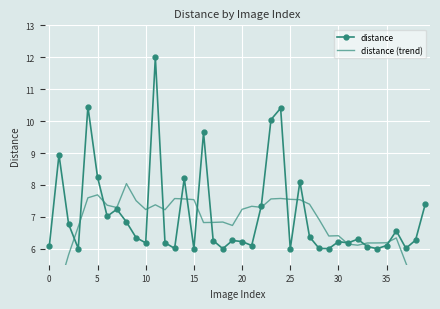

What is the lowest value of the distance series?

6.0